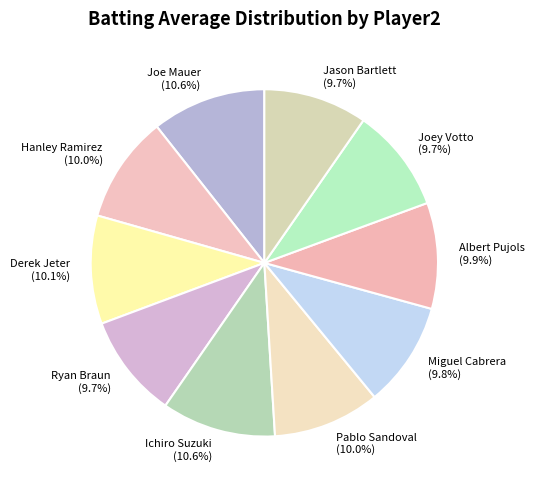

Does Pablo Sandoval account for over 50% of the chart?

No